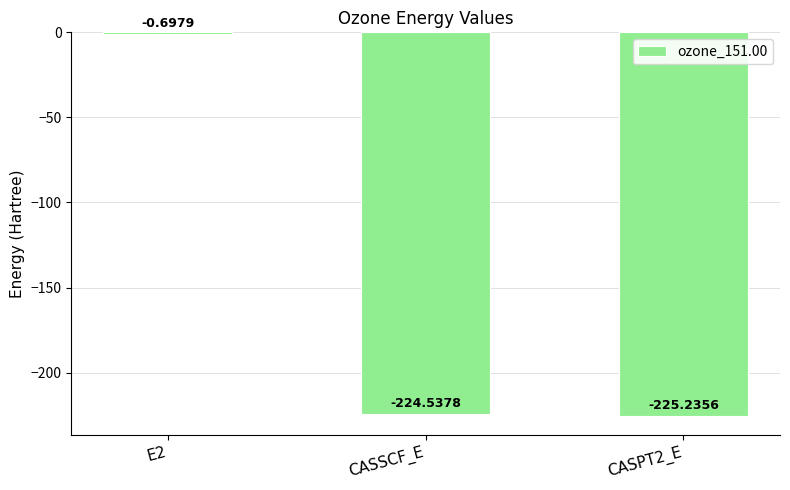

What is the sum of all values?

-450.5